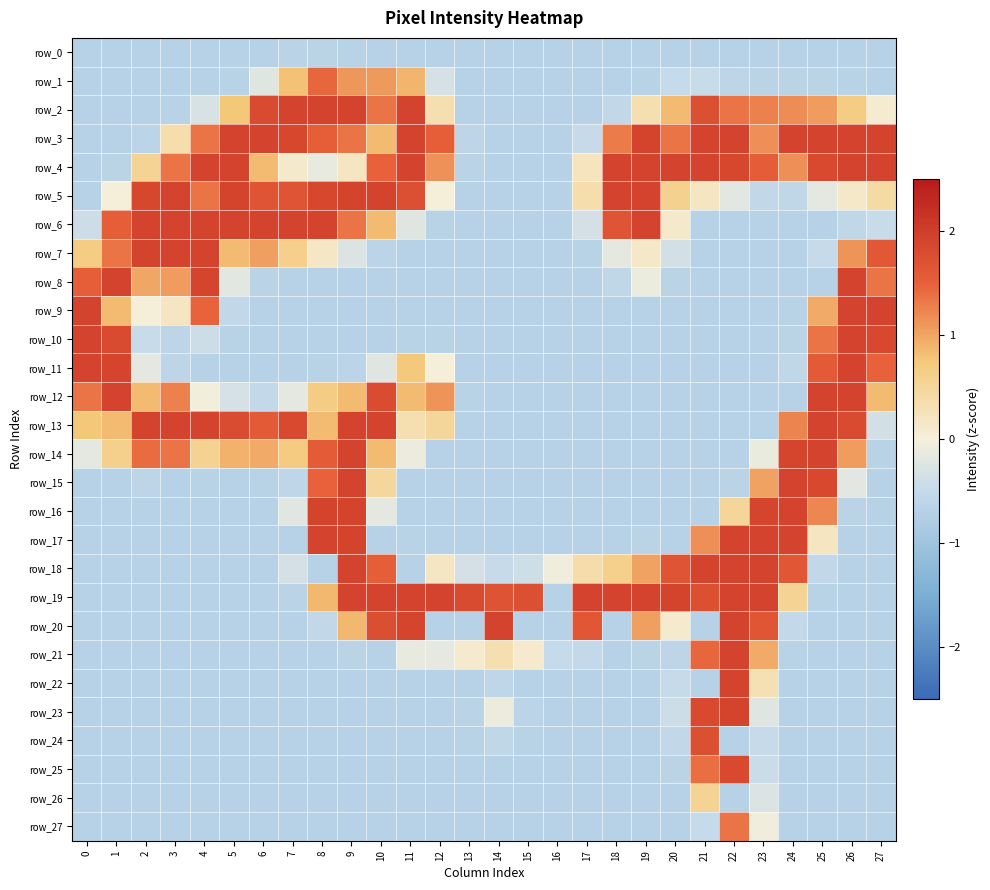

Which category has the highest value across all series?

7